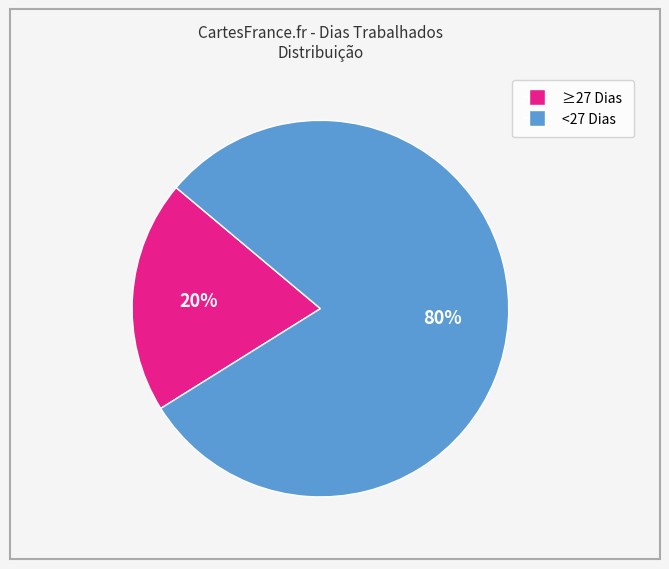

Is there any slice that represents more than half of the pie?

Yes